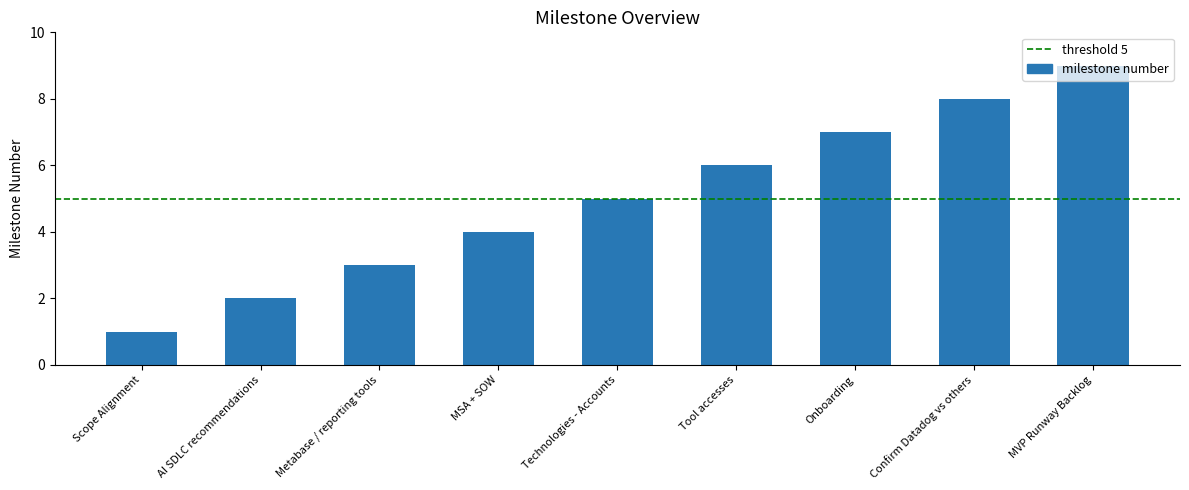

What position from the right is MSA + SOW?

6